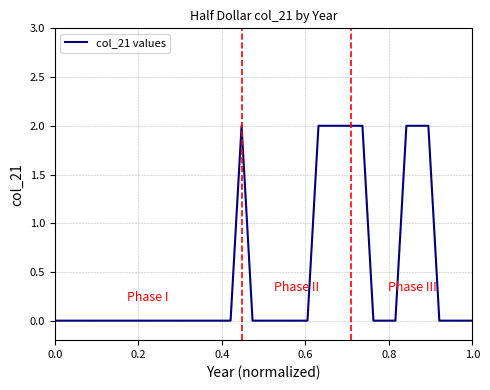

How many points are higher than both their immediate neighbors (excluding endpoints)?

1